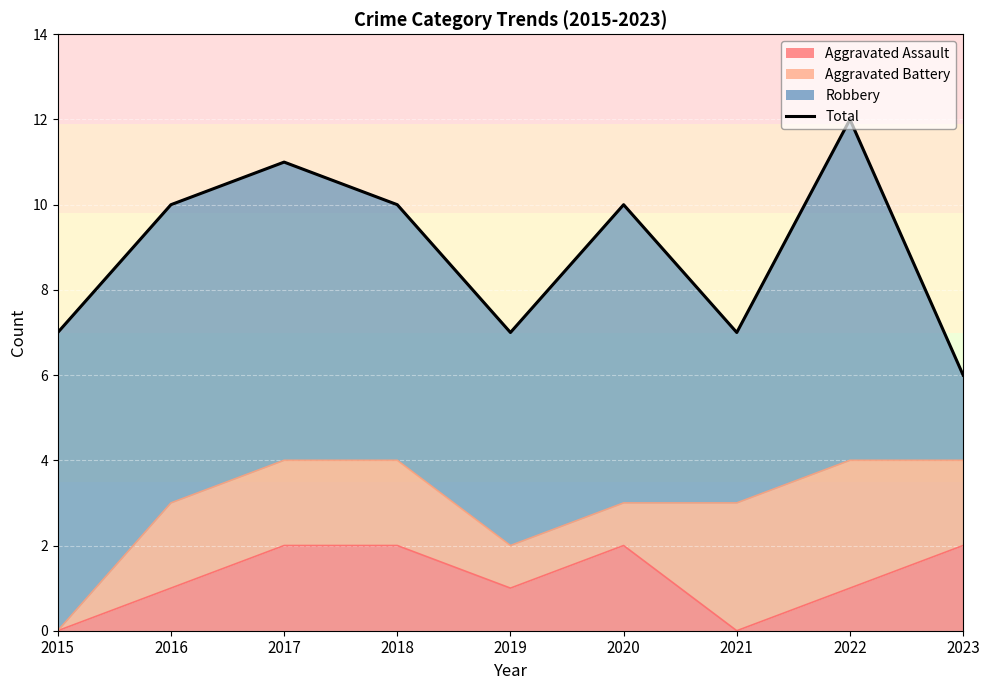

Which has a higher value, 2020 or 2019?

2020